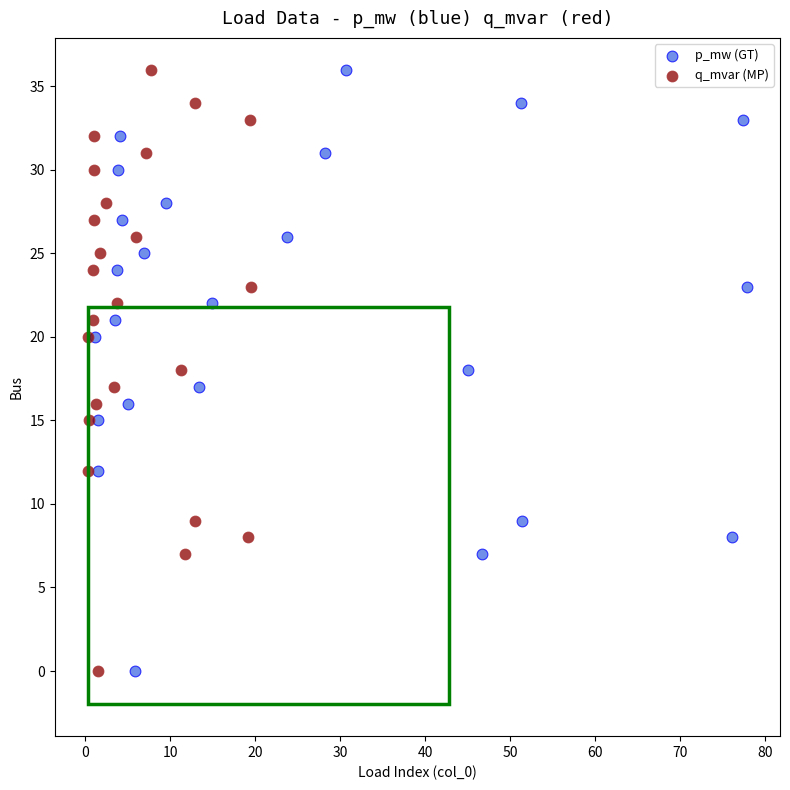

What are all the series names shown in the legend?

p_mw (GT), q_mvar (MP)